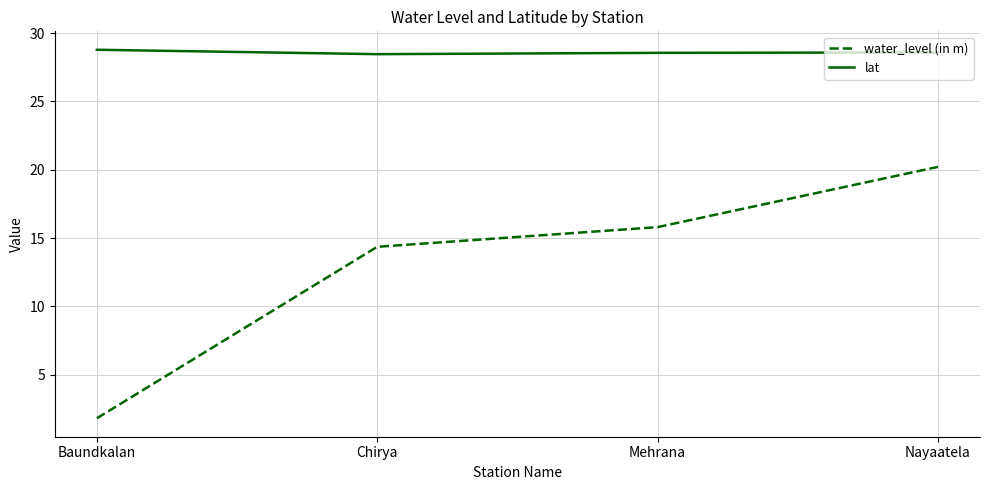

How many series are shown in this chart?

2